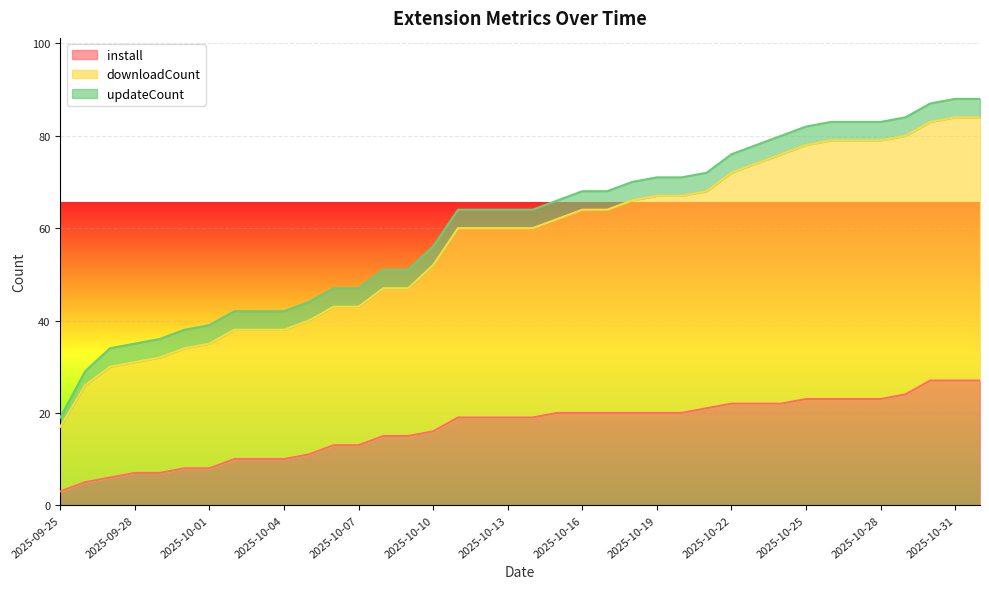

Is it true that install equals 26 at 2025-10-11?

False